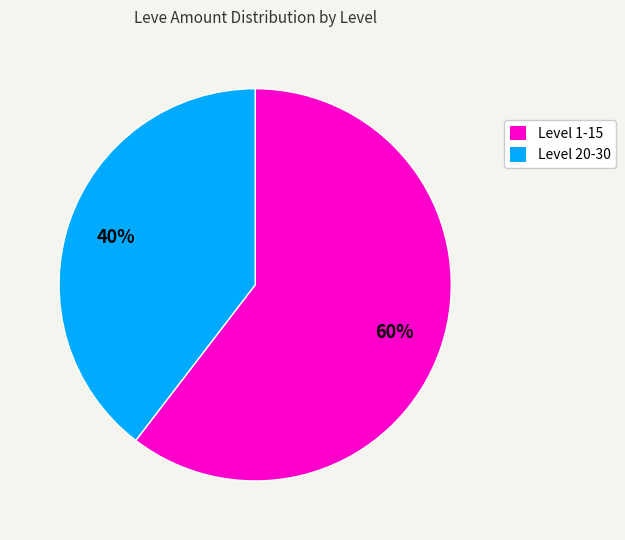

Does any single category account for the majority?

Yes